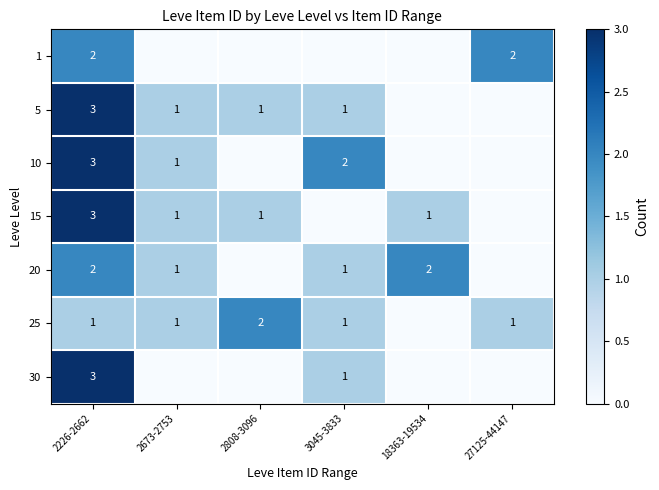

The value of 25 at 2808-3096 is 3. True or false?

False